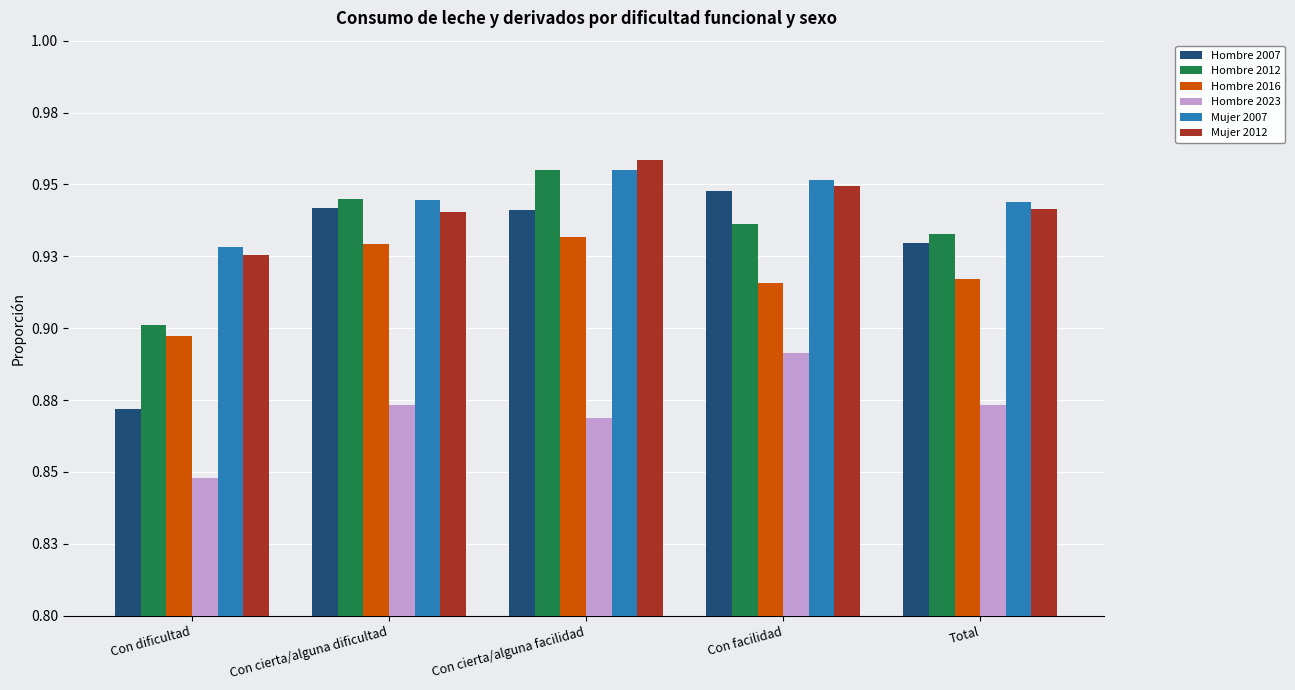

What is the value of the Hombre 2012 bar at the 5th from the left?

0.9